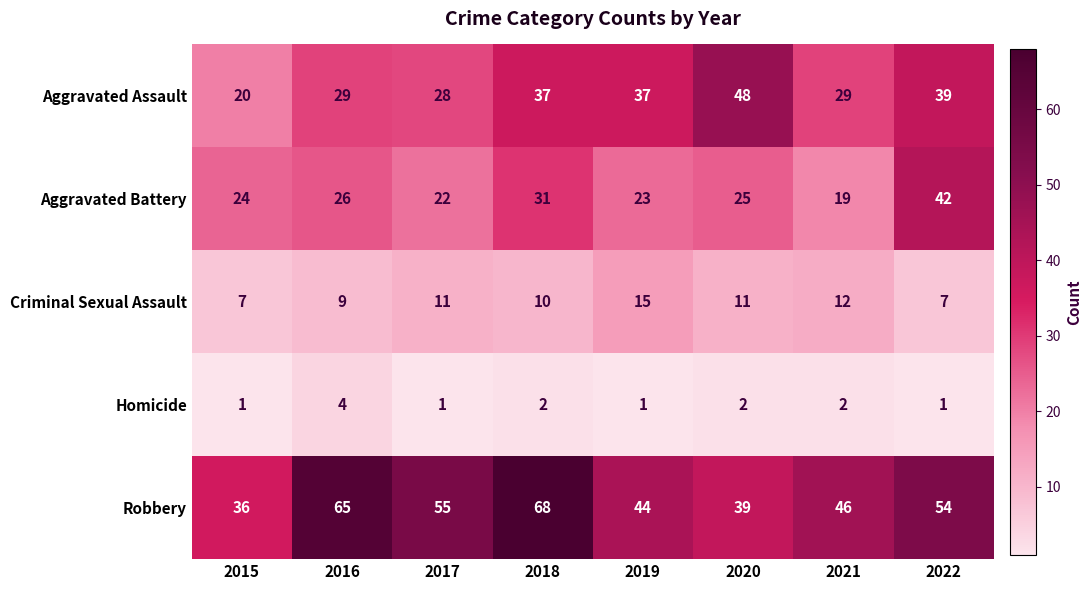

At how many categories does at least one series exceed 41?

7